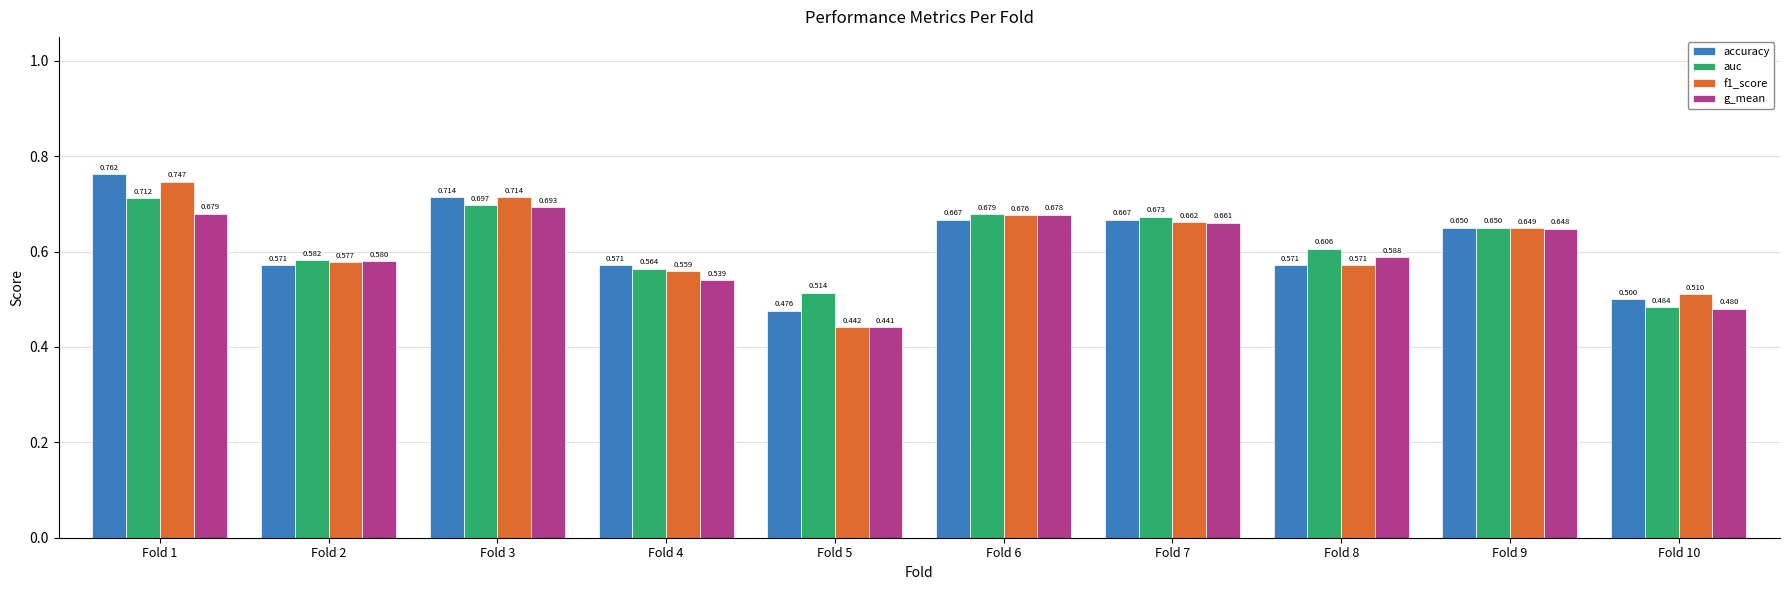

What is the spread (max minus min) of values at Fold 1?

0.1